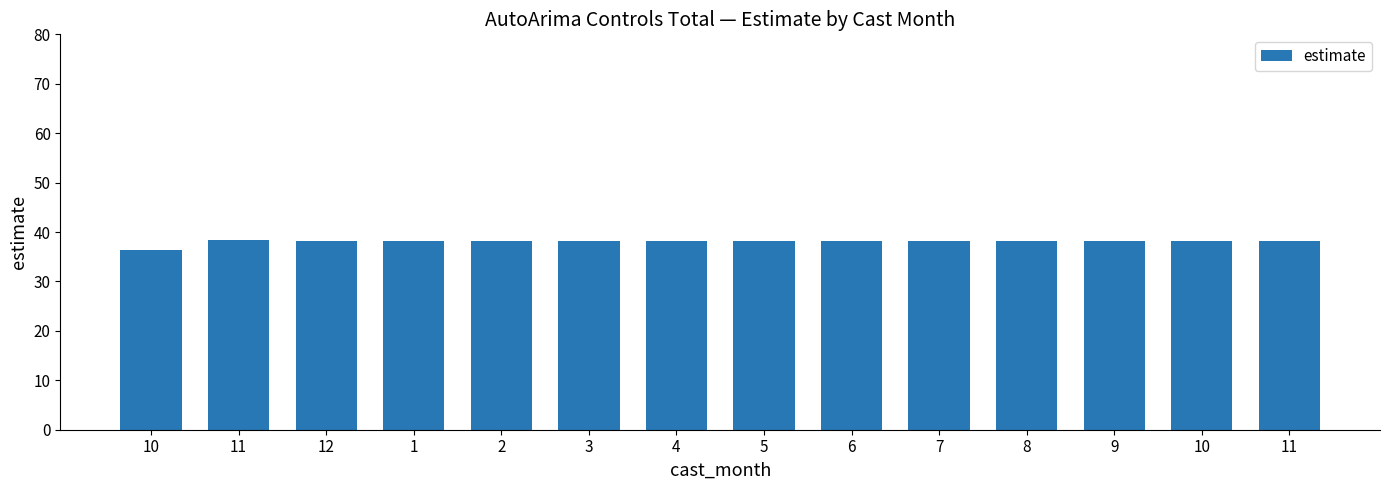

At which label is the value closest to 37?

10